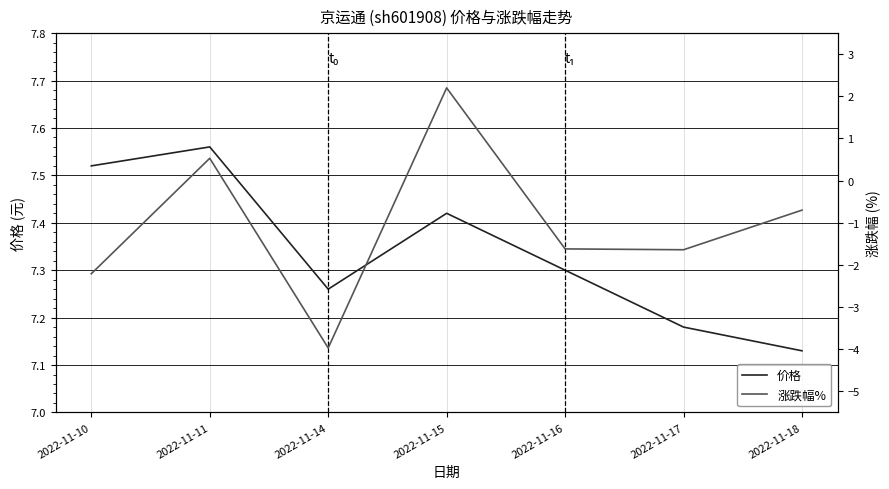

What value does the 涨跌幅% series have at 2022-11-16?

-1.6